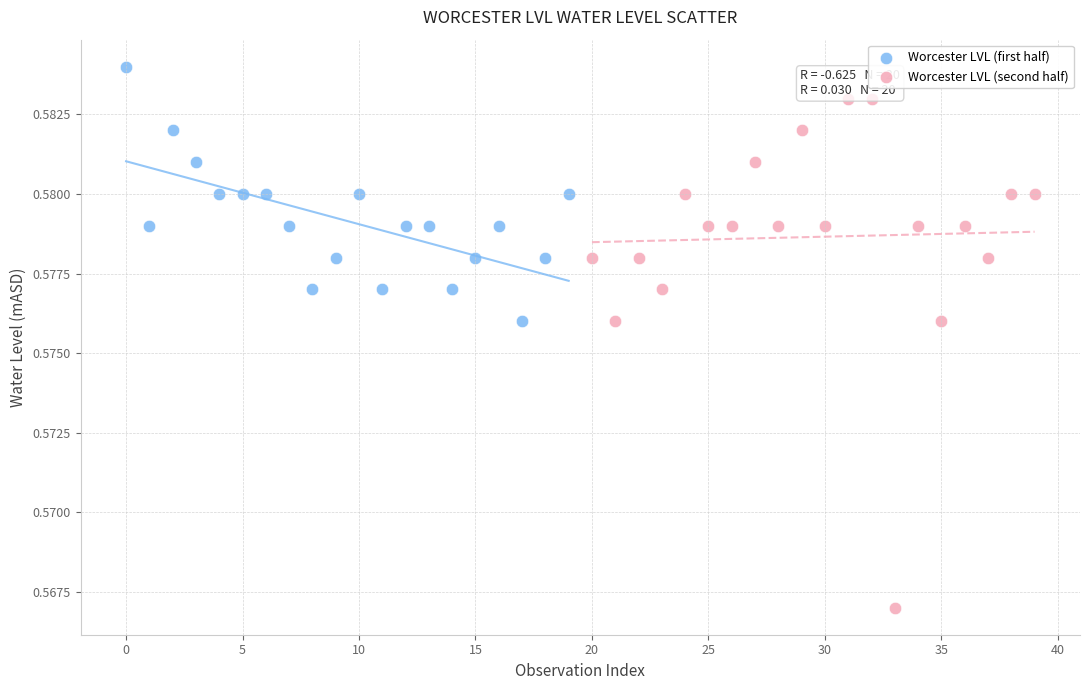

Which series has the widest spread of Y values?

Worcester LVL (second half)